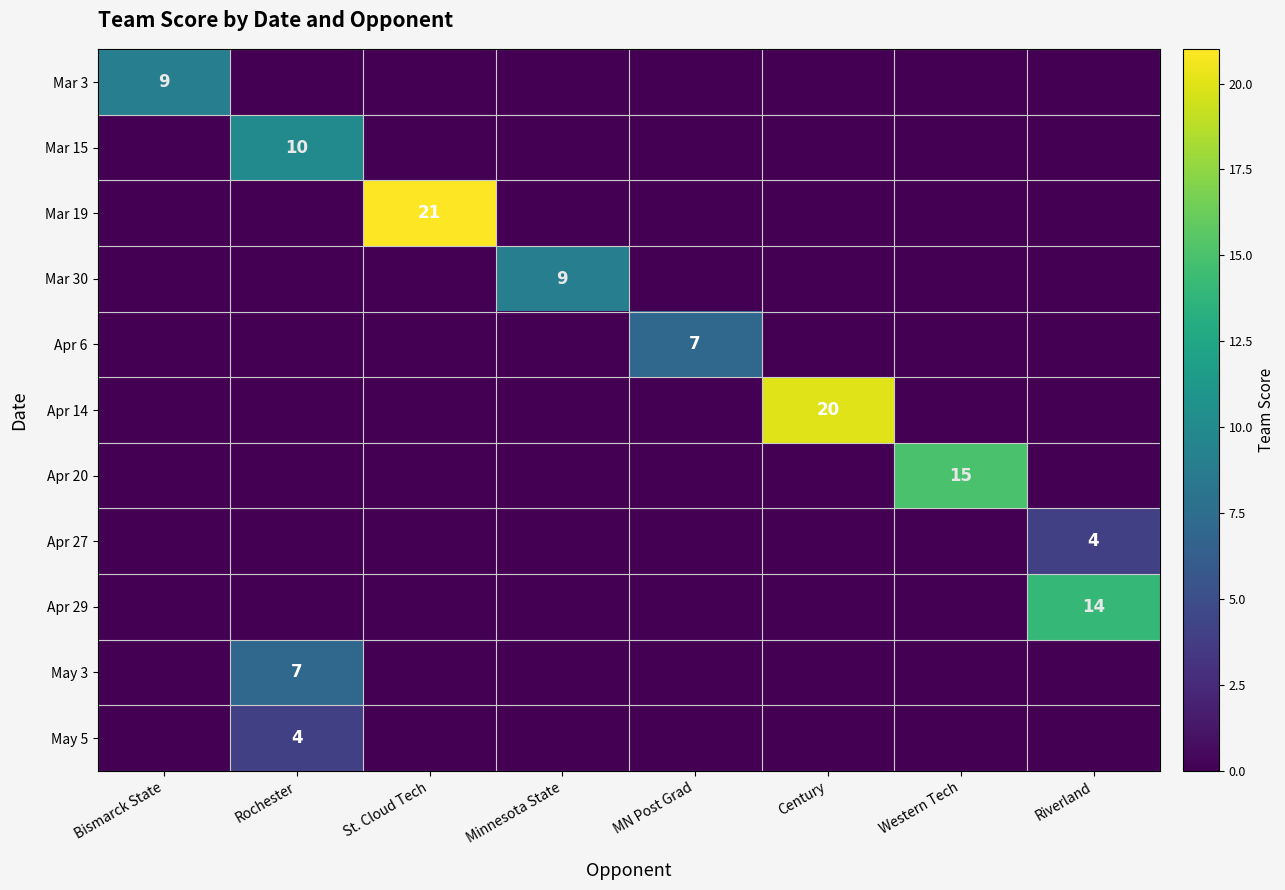

The value of Apr 6 at MN Post Grad is 4. True or false?

False